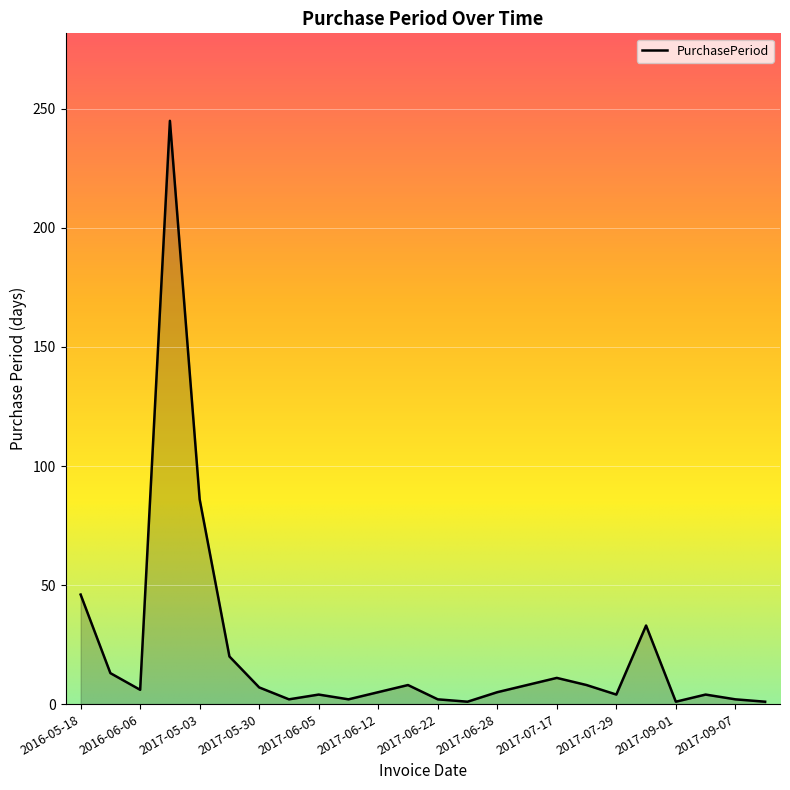

What is the maximum value shown in the chart?

245